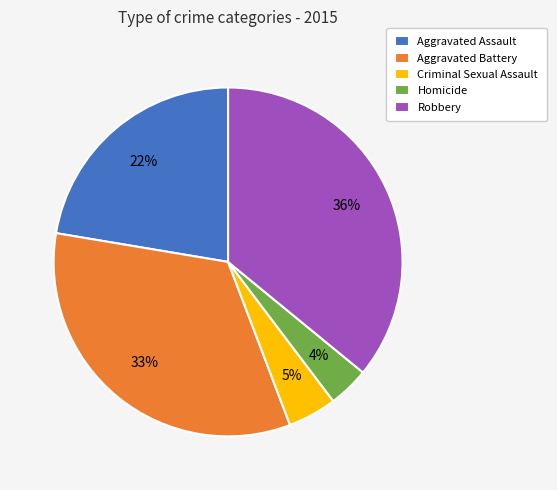

Is the sum of Aggravated Battery and Robbery greater than half?

Yes